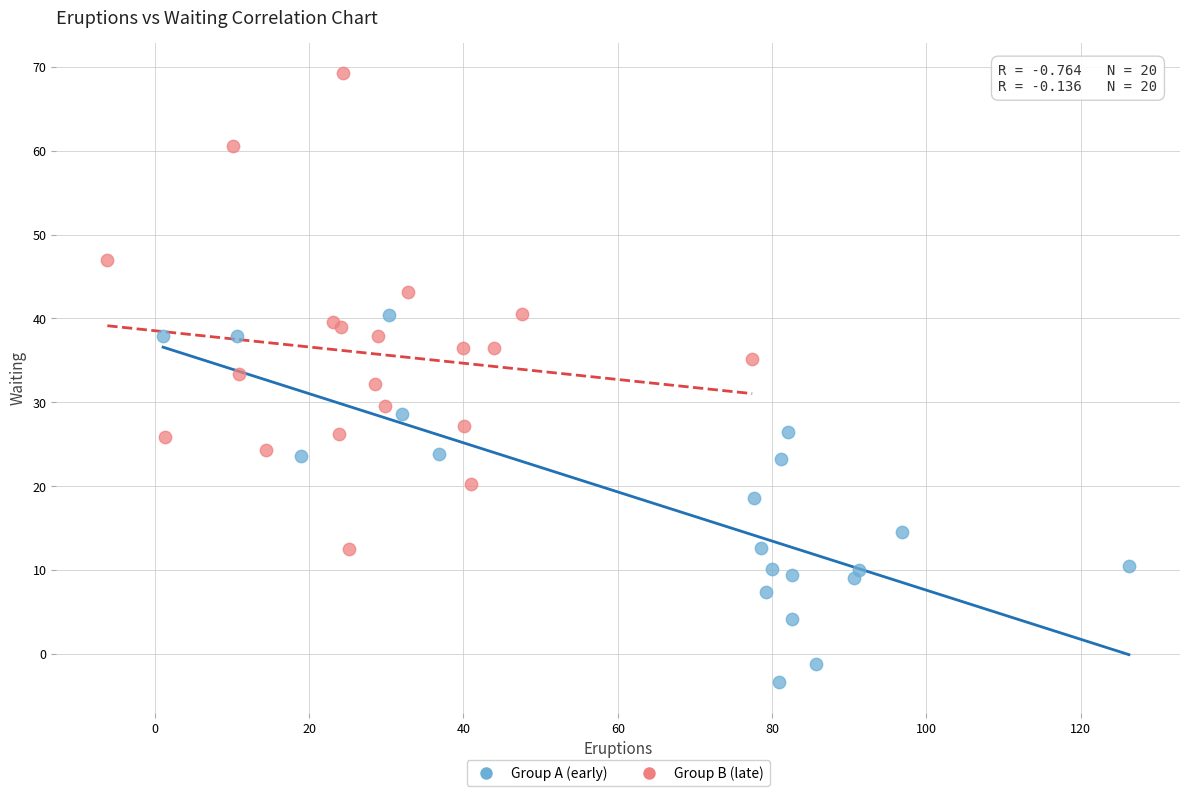

Which series has the largest Y range (max minus min)?

Group B (late)